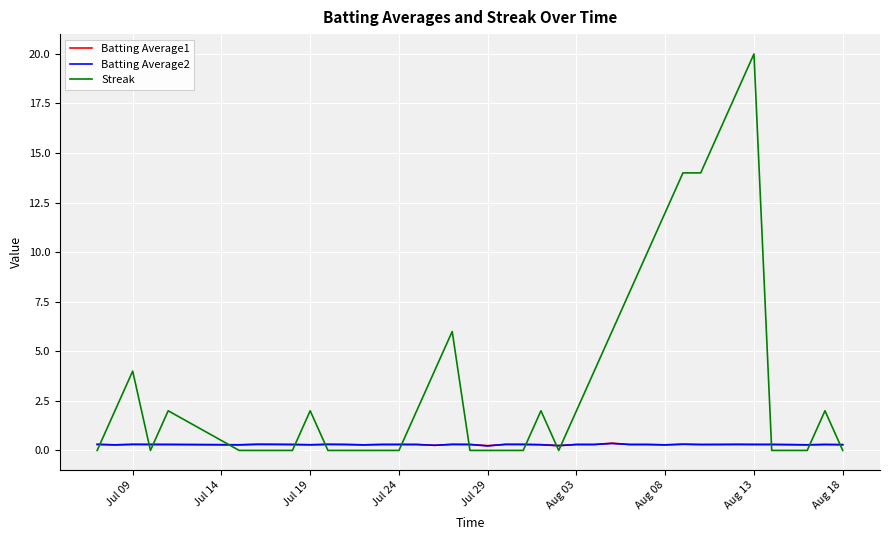

What is the maximum value for Streak?

20.0